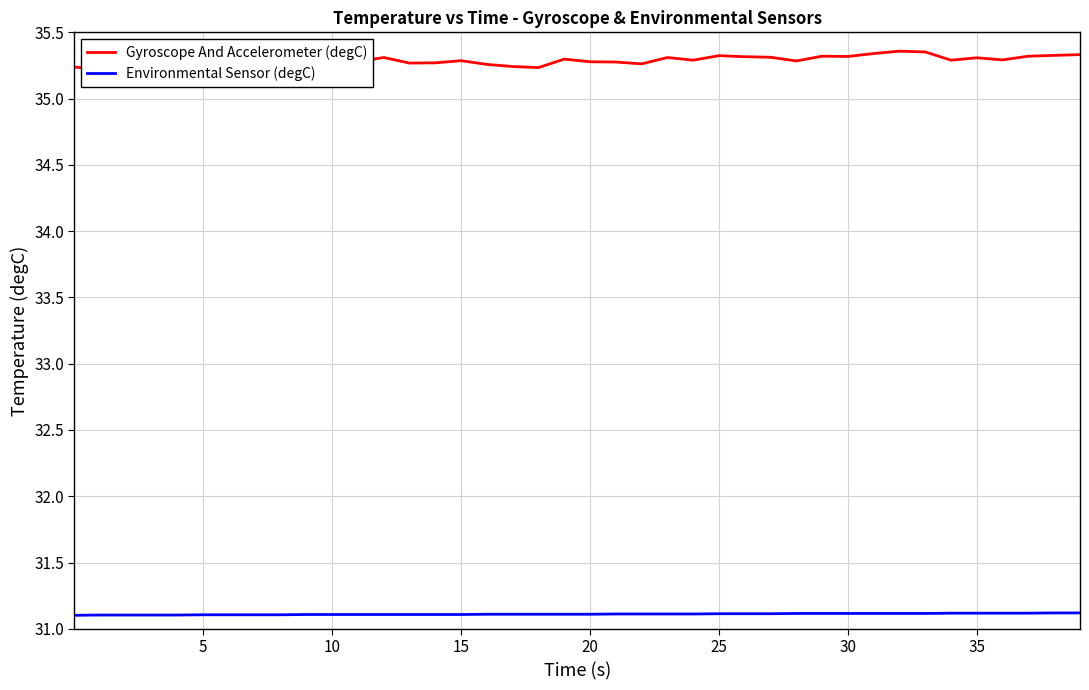

How many lines are shown in the chart?

2